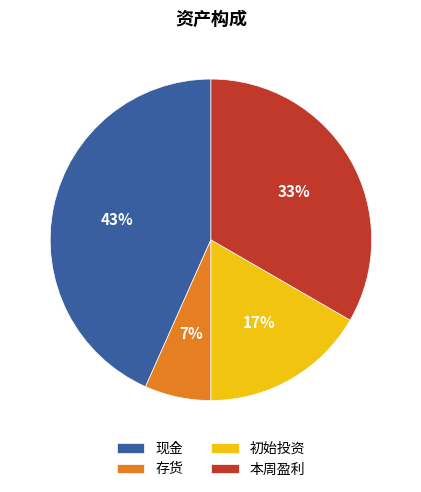

Approximately how many times larger is the value at 初始投资 compared to 本周盈利?

0.5